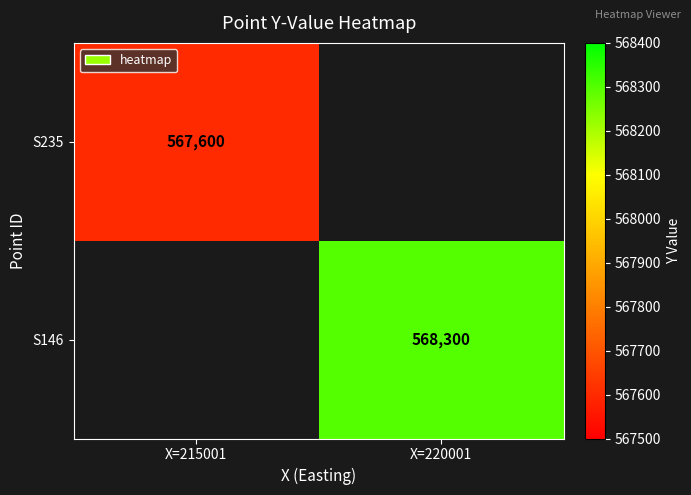

True or false: S235 has a value of 272017.7 at X=215001.

False